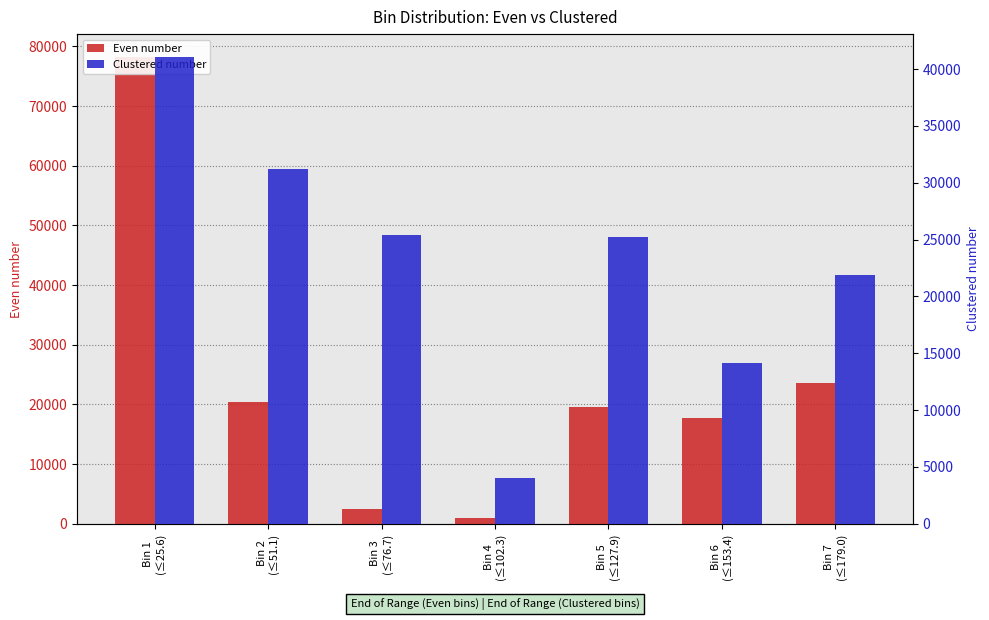

True or false: Clustered number has a value of 25395 at Bin 3
(≤76.7).

True